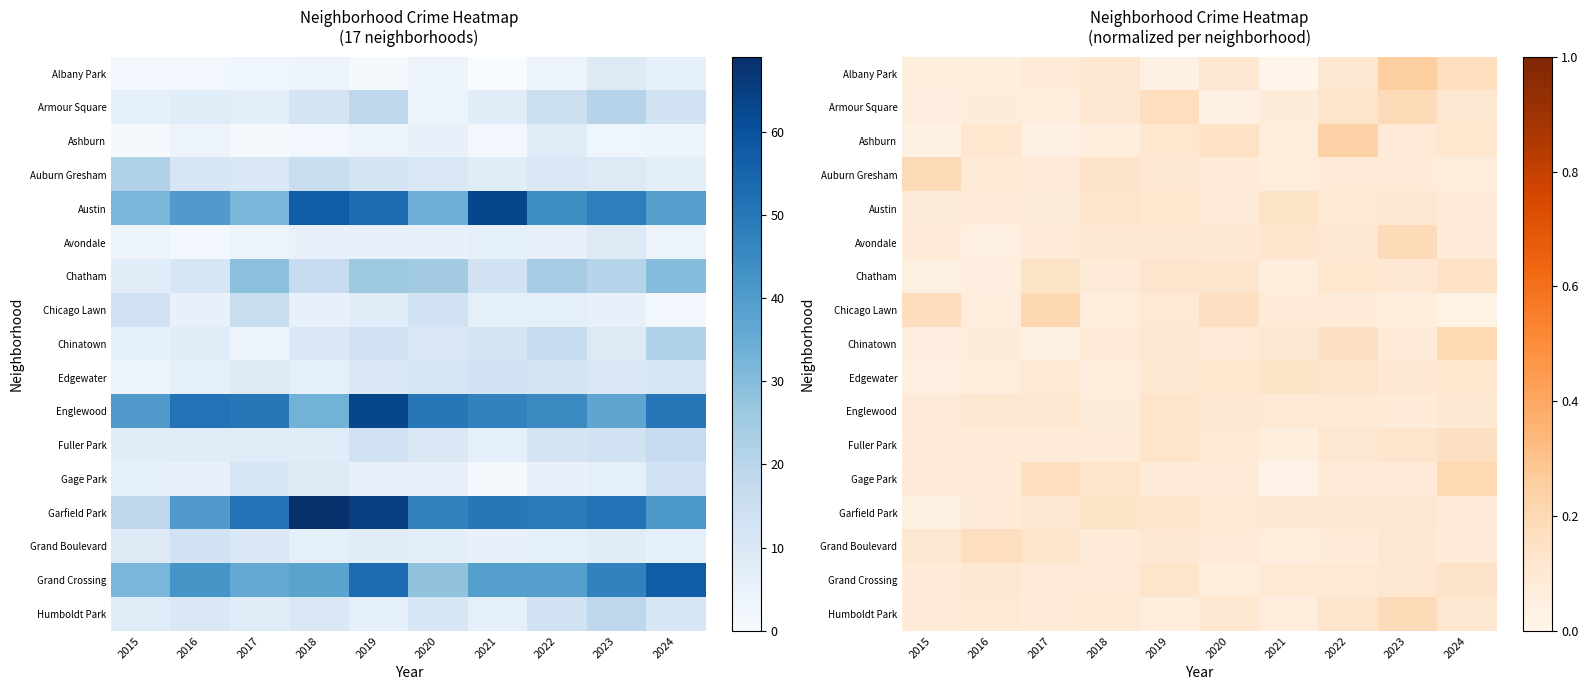

What is the spread (max minus min) of values at 2021?

0.1